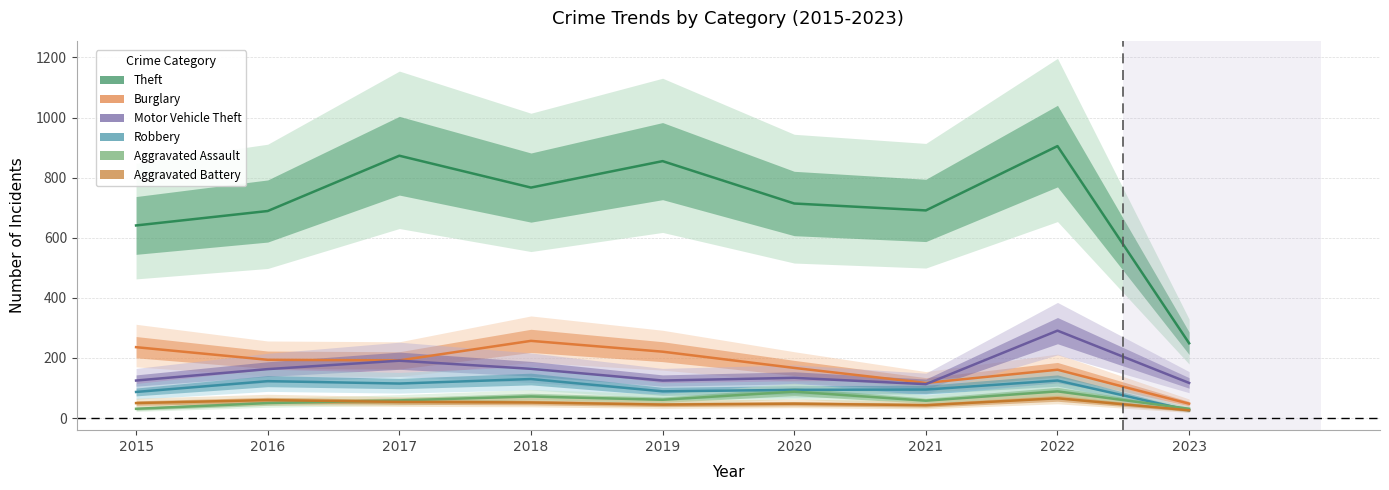

In Aggravated Assault, how many points are lower than both neighbors (excluding endpoints)?

2